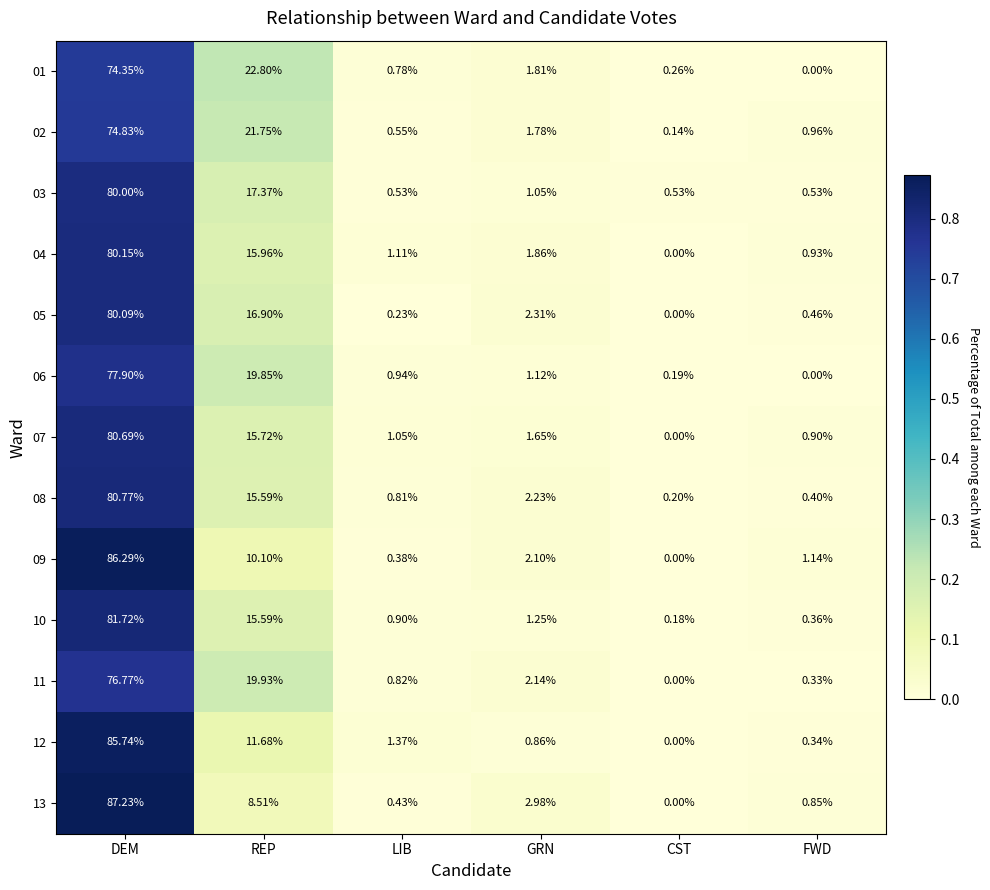

Which category has the highest value across all series?

DEM